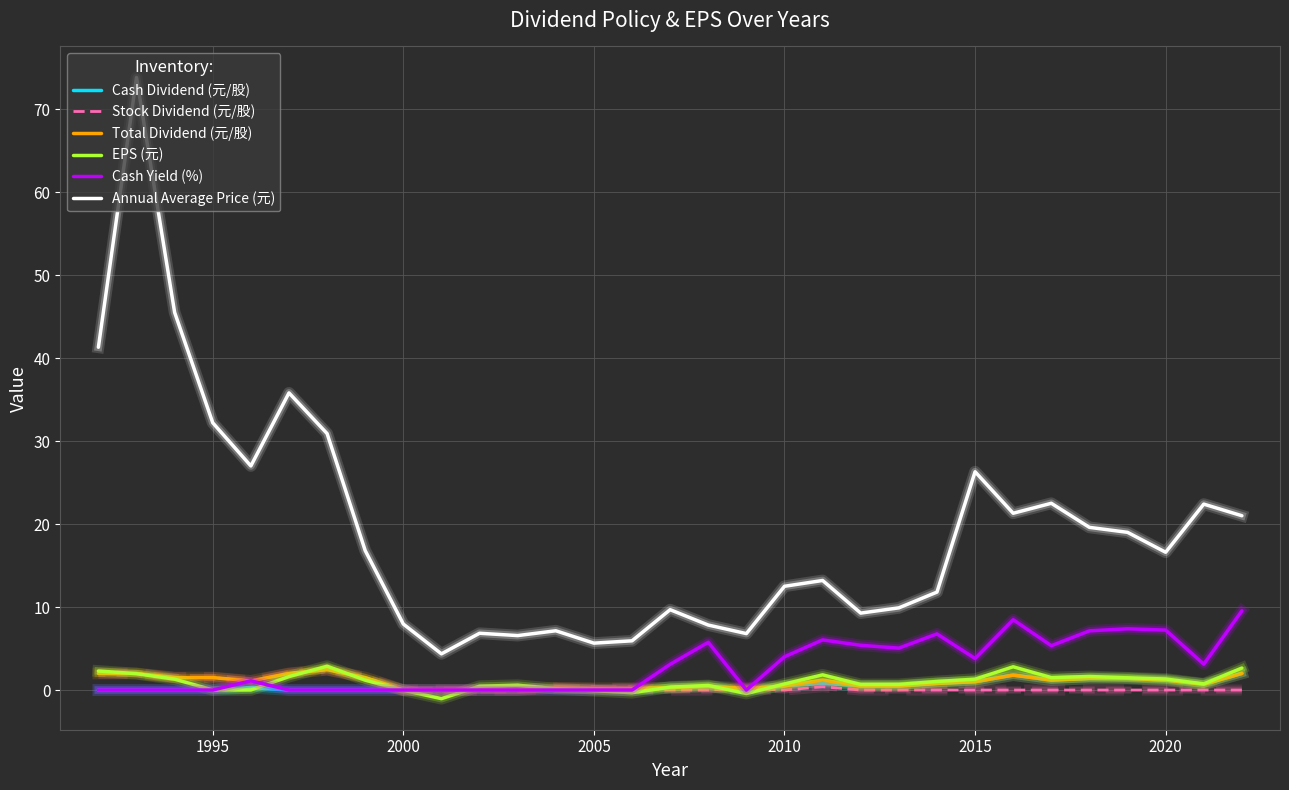

What are all the series names shown in the legend?

Cash Dividend (元/股), Stock Dividend (元/股), Total Dividend (元/股), EPS (元), Cash Yield (%), Annual Average Price (元)